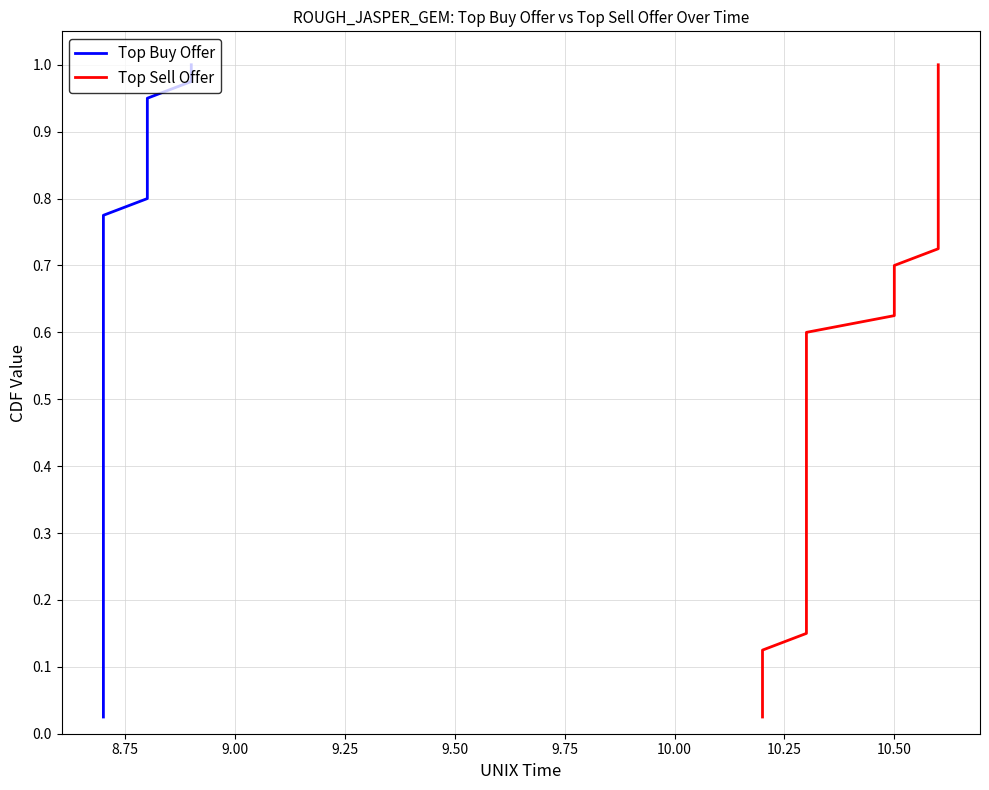

How many lines are shown in the chart?

2